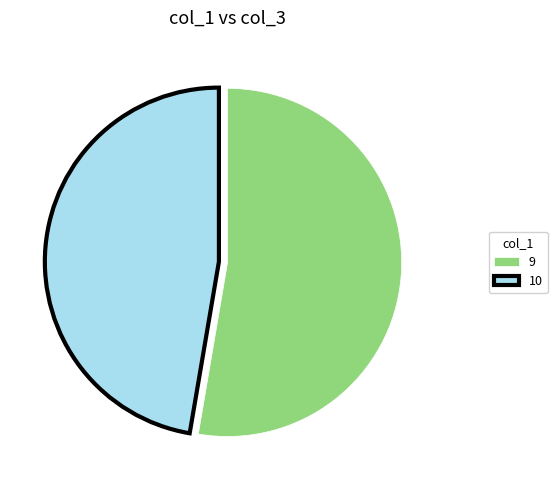

Rank the categories by value from lowest to highest.

10, 9